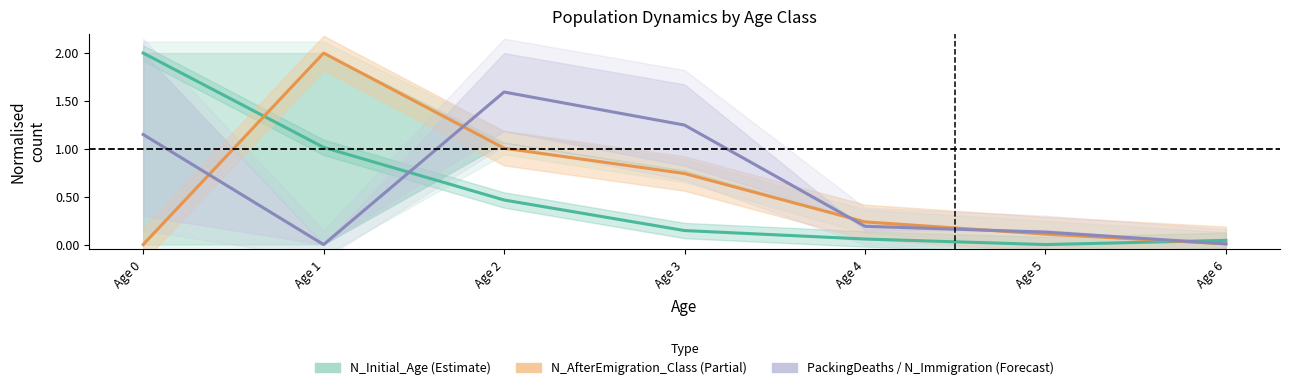

How many data points does each series have?

7